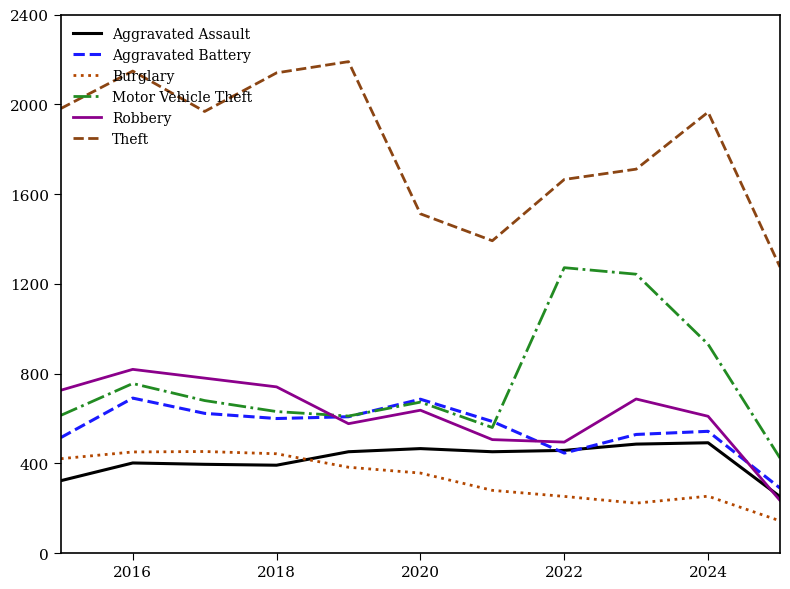

What is the maximum value for Aggravated Assault?

492